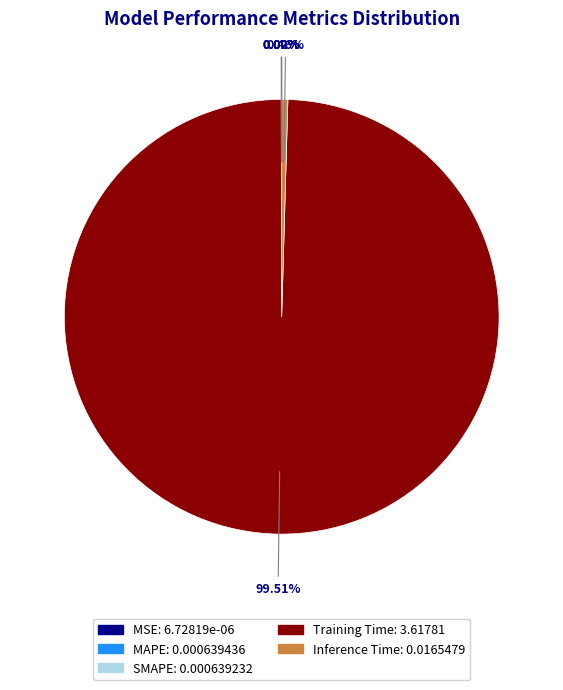

Combined, do Training Time and Inference Time account for over 50%?

Yes